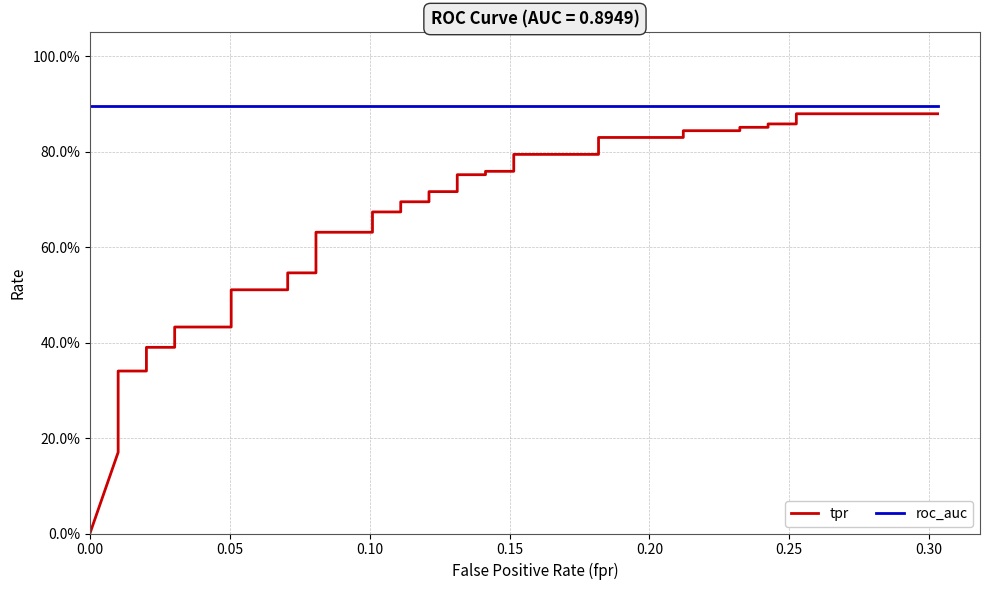

How many tpr values are between 0 and 1?

40